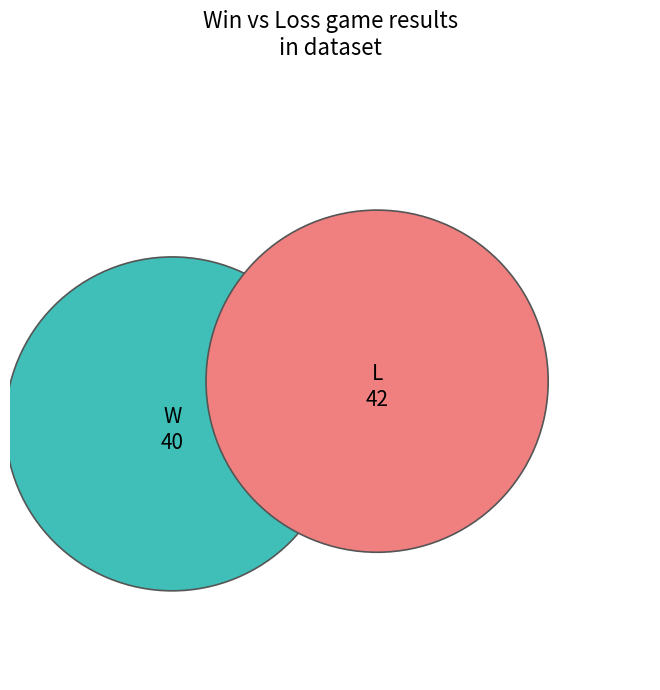

Is there a majority slice in this chart?

Yes